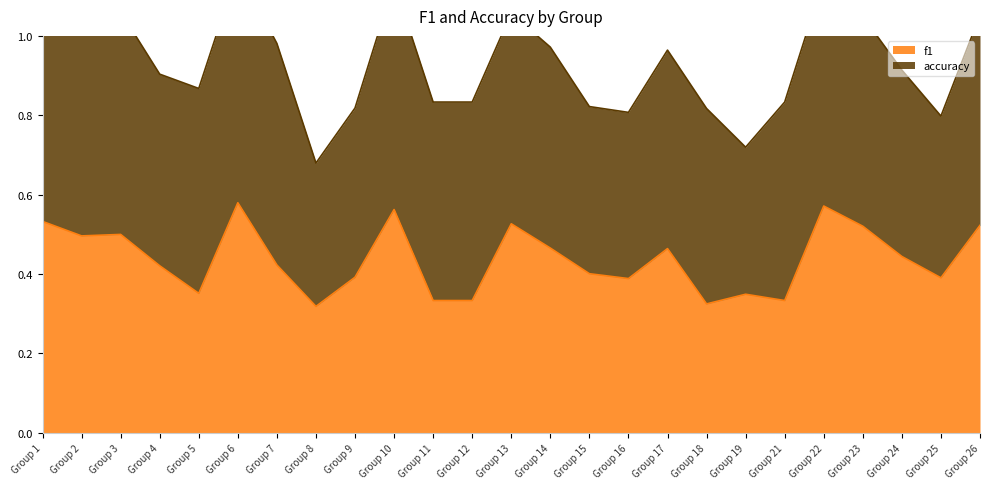

The f1 series shows 0.5 at Group 3. True or false?

True